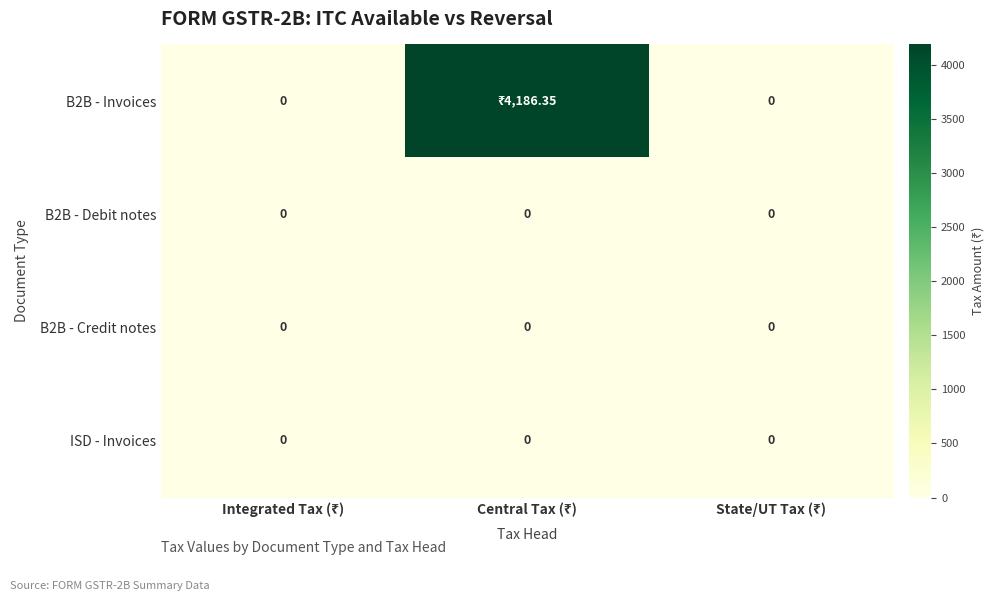

At which category is the sum across all series the highest?

Central Tax (₹)